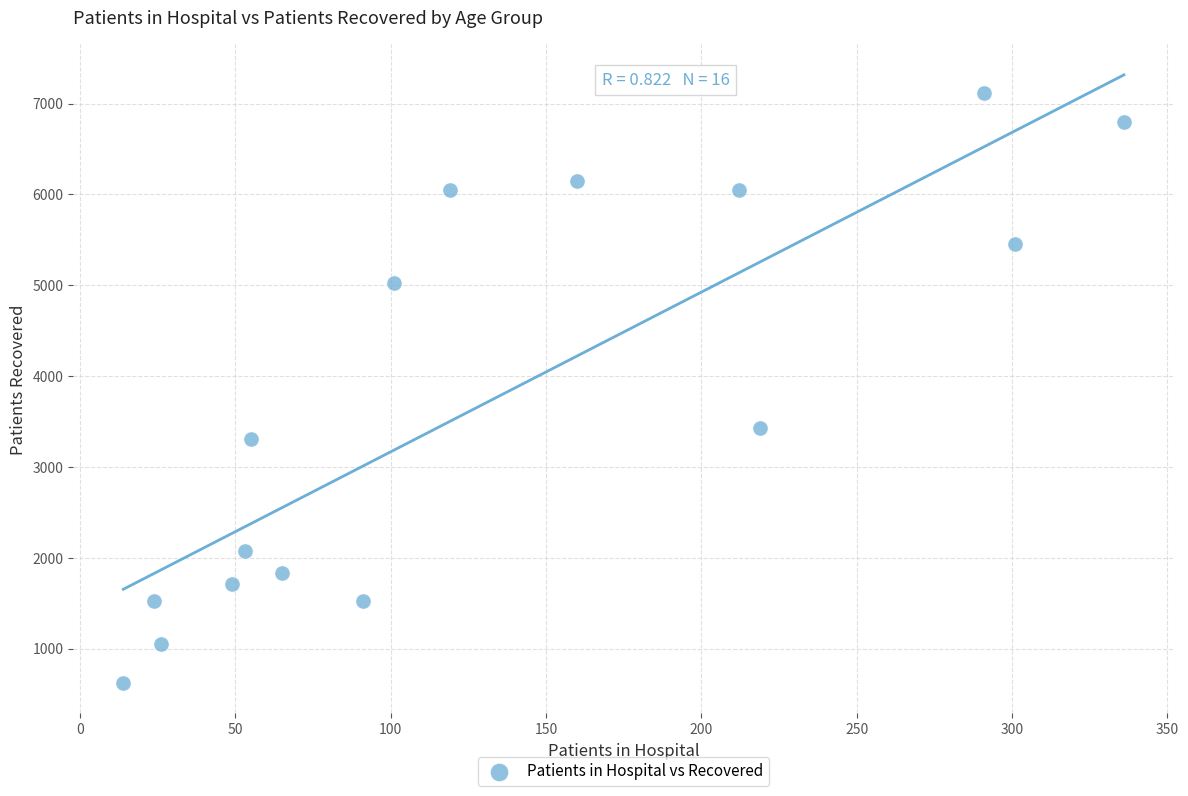

What is the range of X values (max minus min)?

322